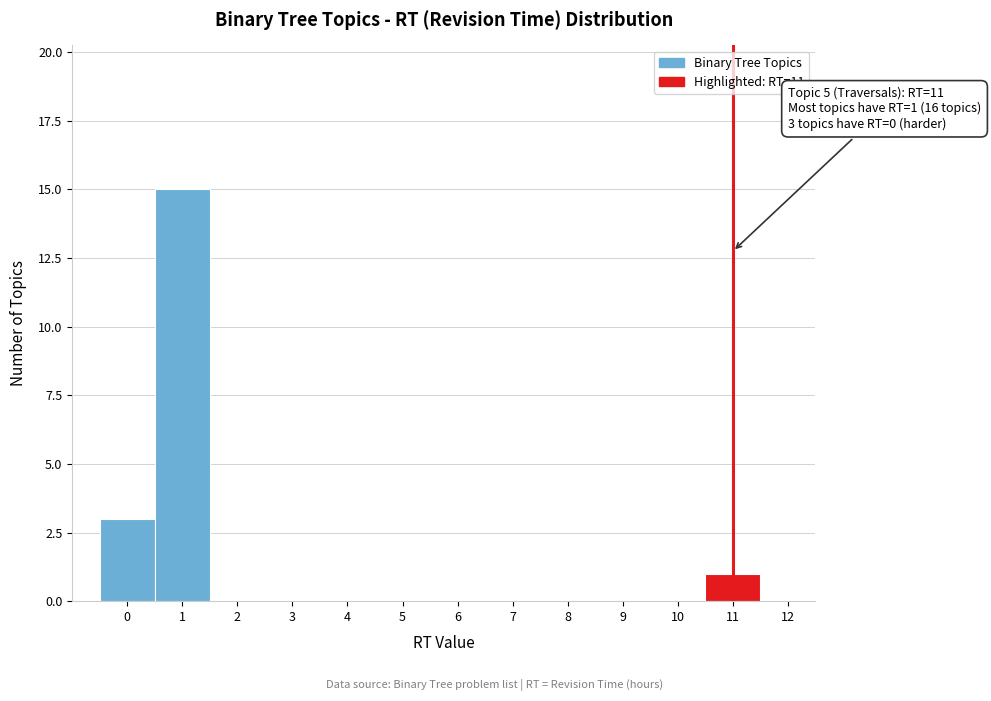

Reading left to right, what are all the values shown in this chart?

0=3	1=15	2=0	3=0	4=0	5=0	6=0	7=0	8=0	9=0	10=0	11=1	12=0